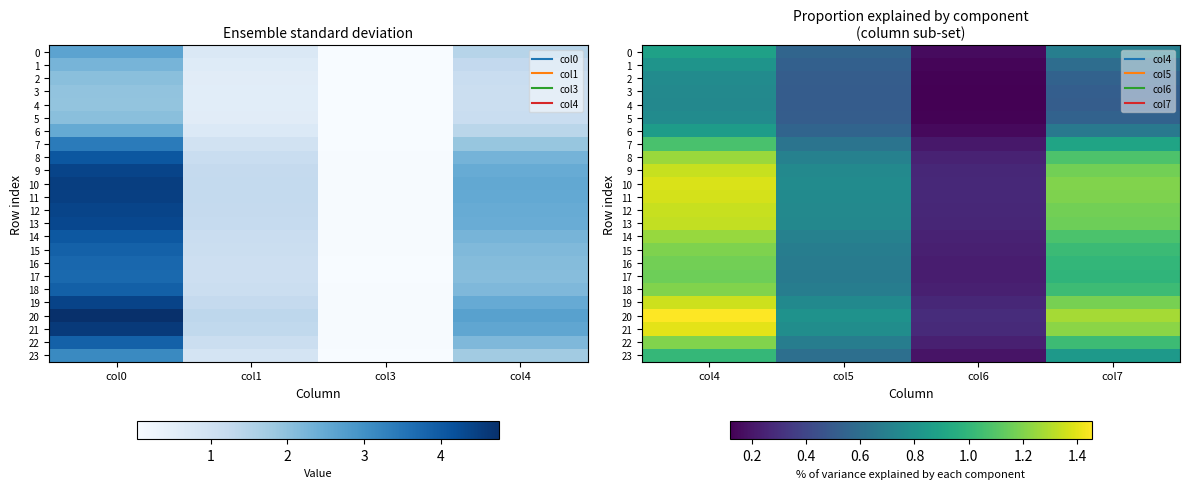

What is the average value of the 18 series?

0.8